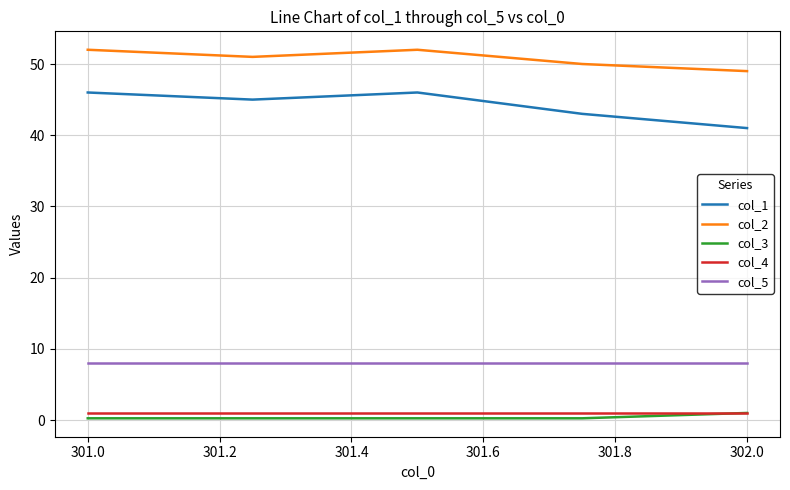

What is the difference between the maximum and minimum values in the col_2 series?

3.0